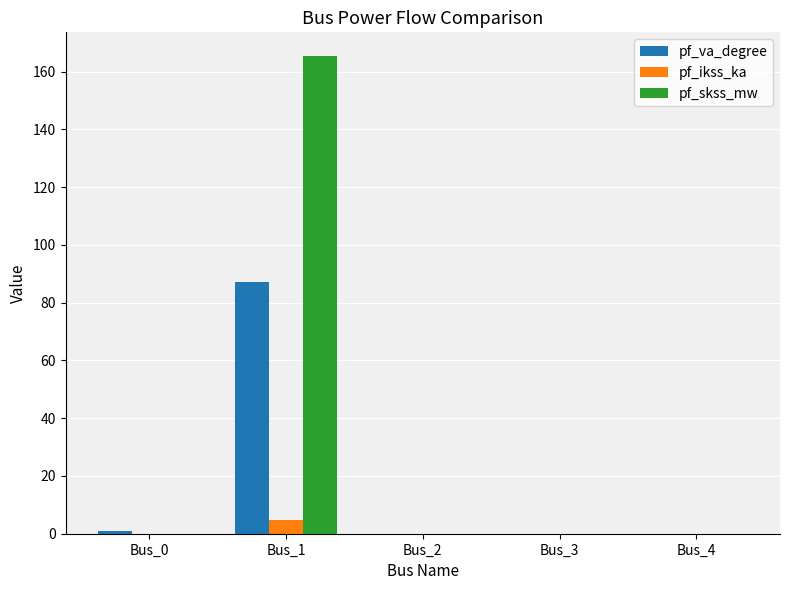

What is the sum of all pf_skss_mw values?

165.3